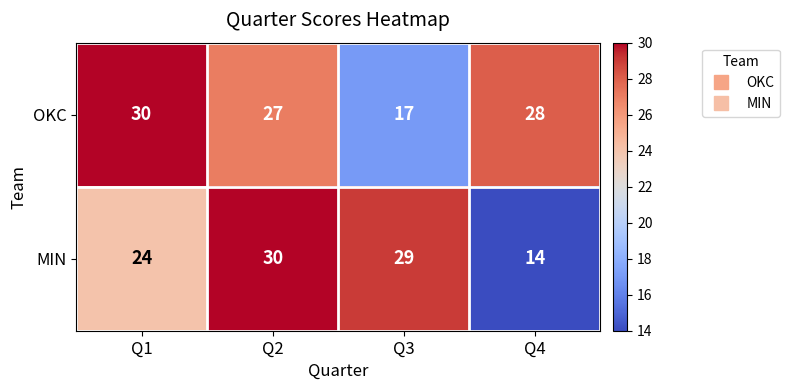

What is the spread (max minus min) of values at Q1?

6